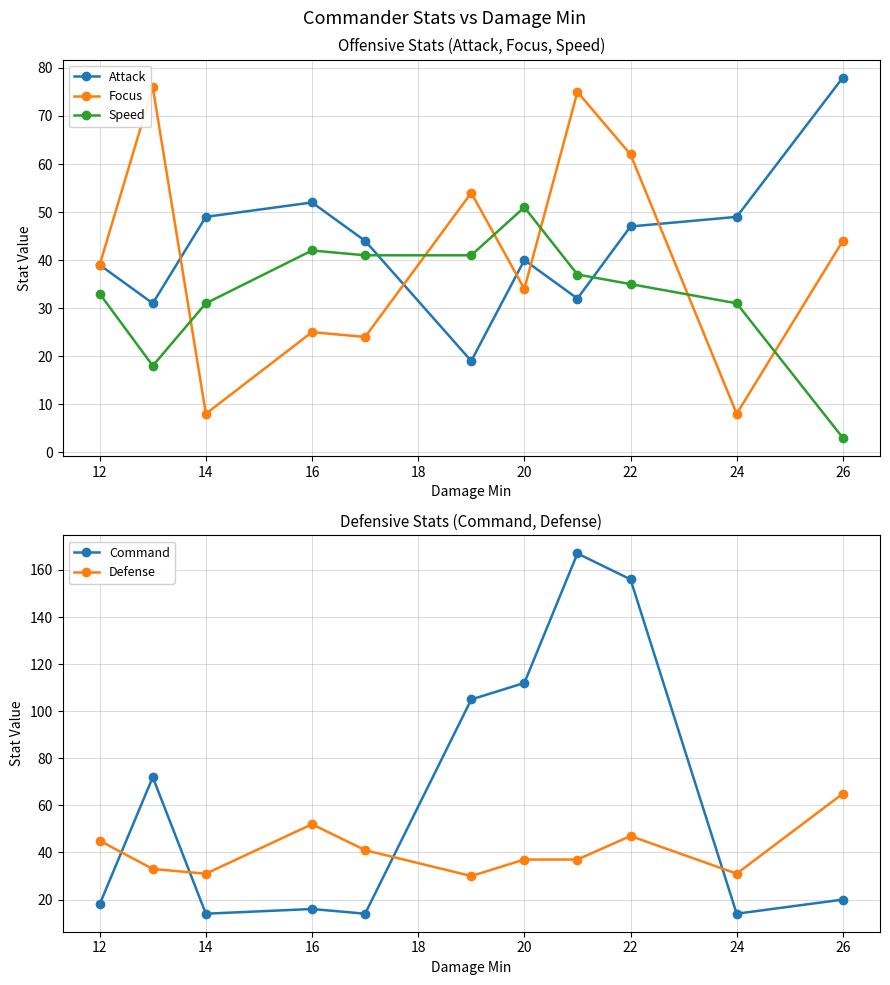

How many values in the Focus series exceed 39?

5